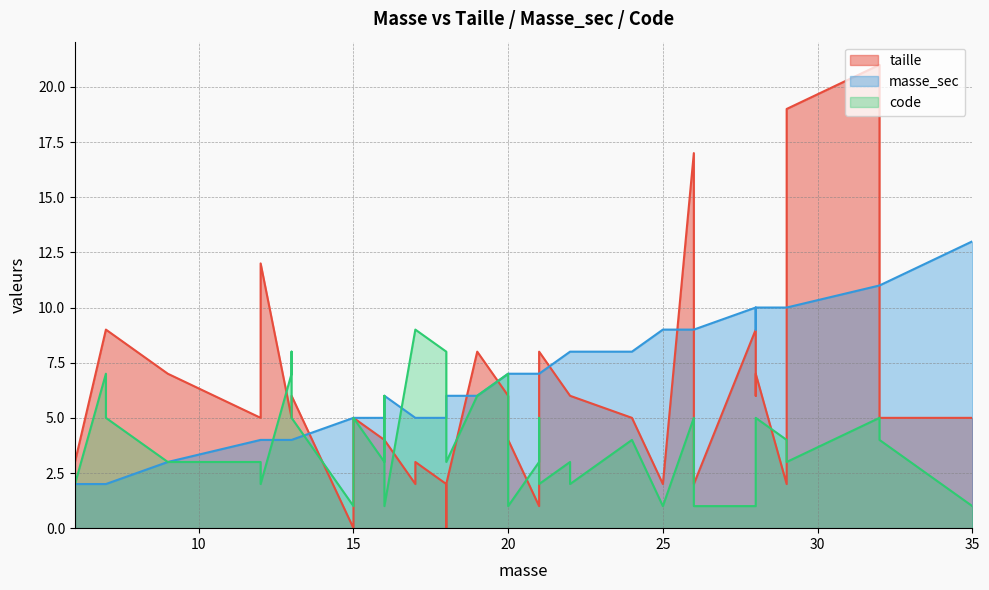

The value of masse_sec at 25 is 9. True or false?

True